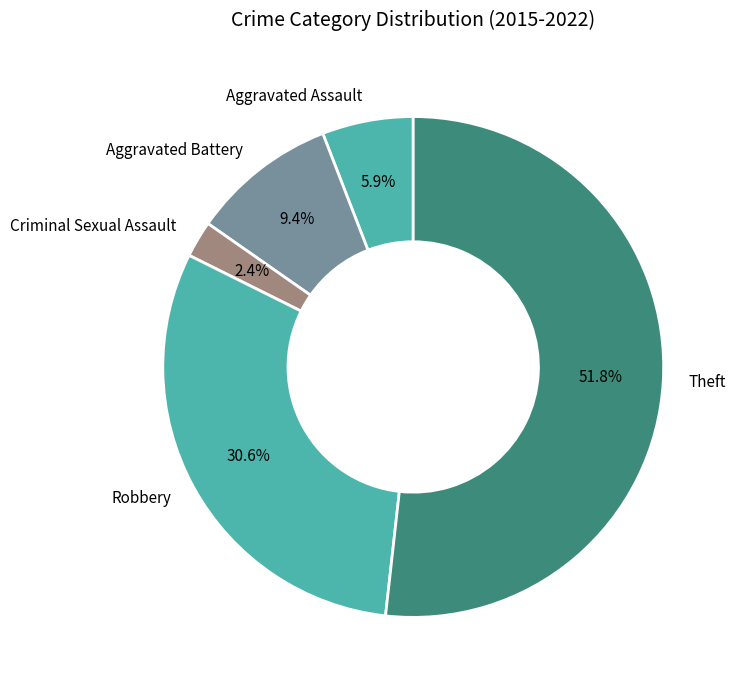

Is it true that Aggravated Assault is 1% of the pie?

False